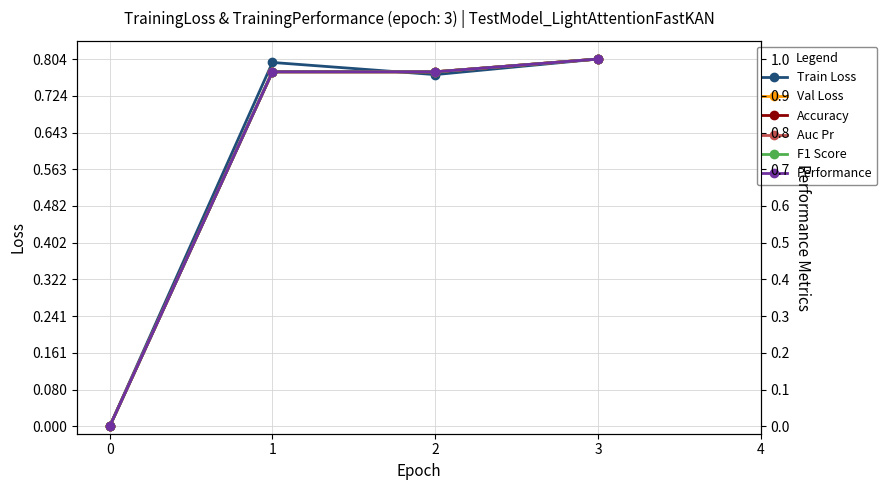

The value of Auc Pr at 0 is 0.0. True or false?

True